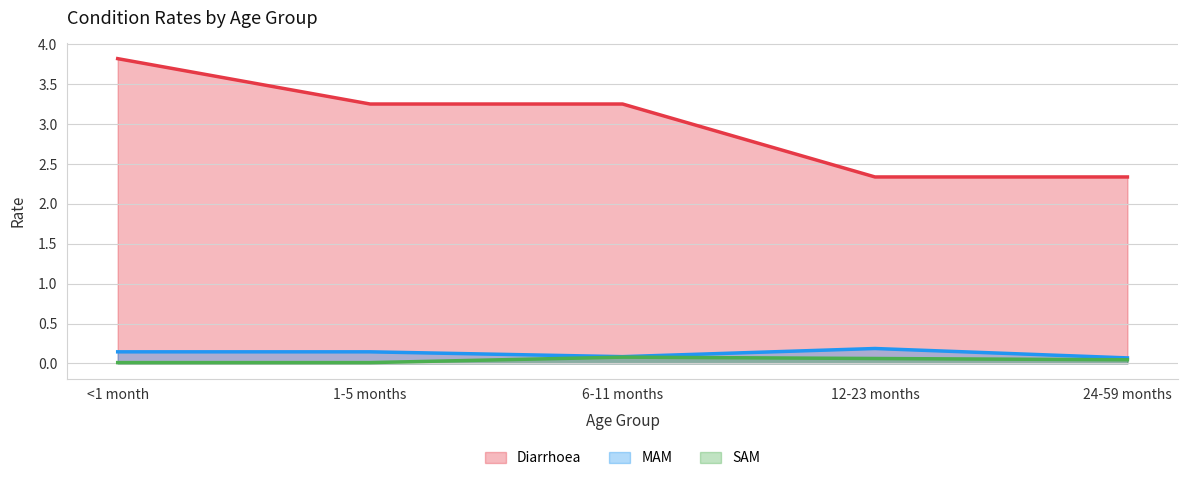

What position from the right is 12-23 months?

2